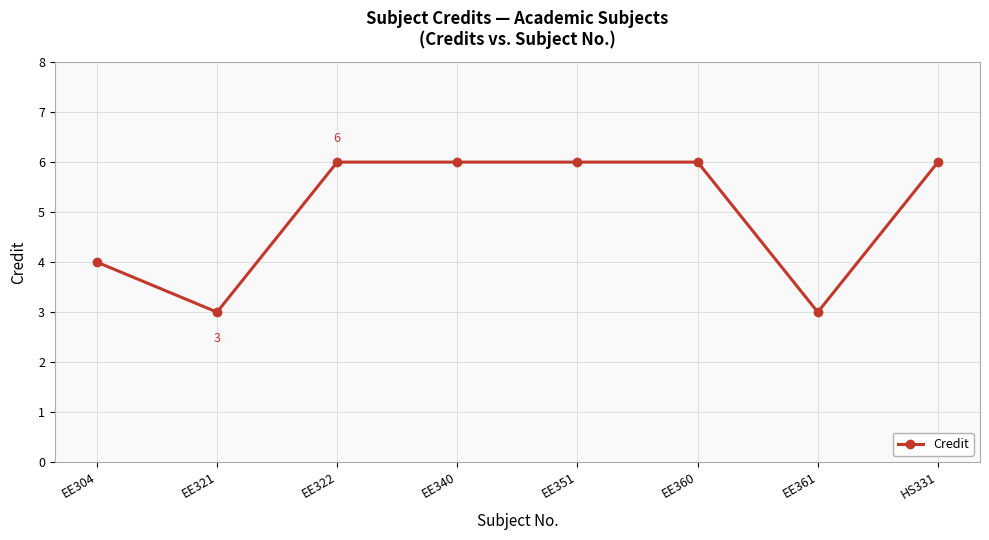

The chart shows a value of 4 at EE361. True or false?

False